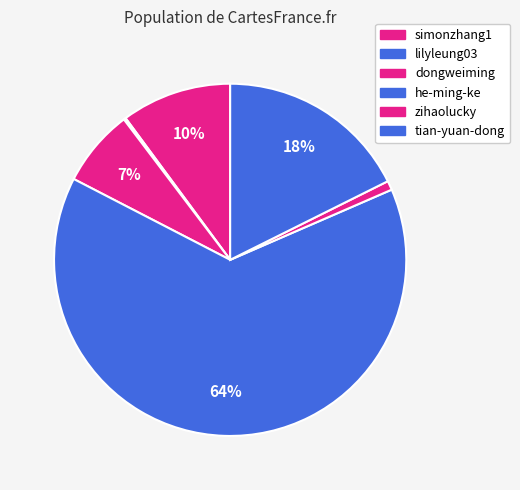

Which has a higher value, dongweiming or tian-yuan-dong?

tian-yuan-dong